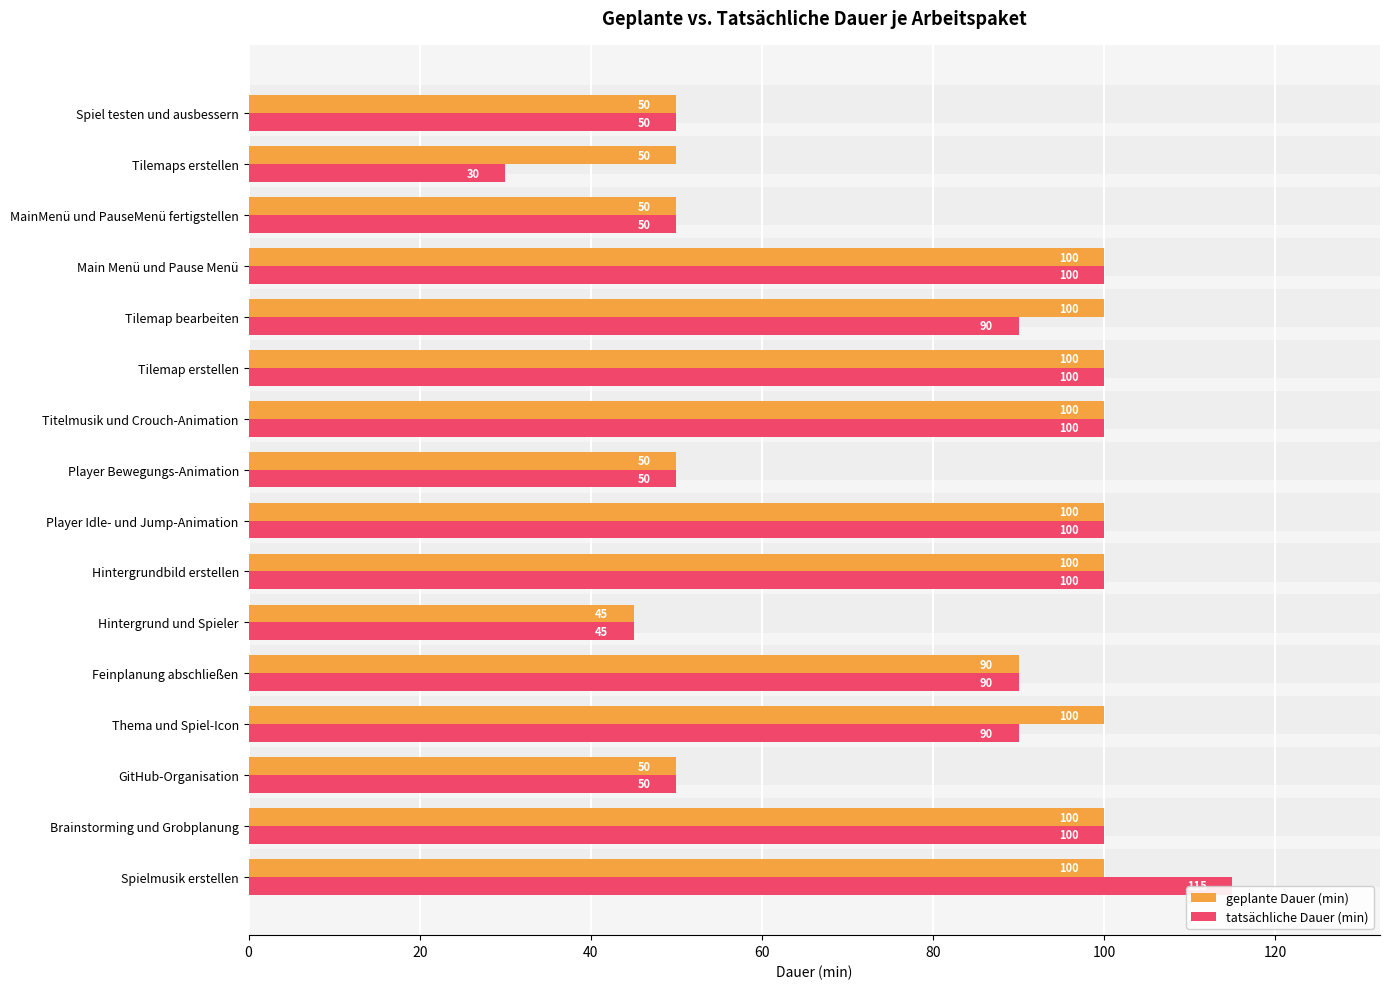

What are all the series names shown in the legend?

geplante Dauer (min), tatsächliche Dauer (min)